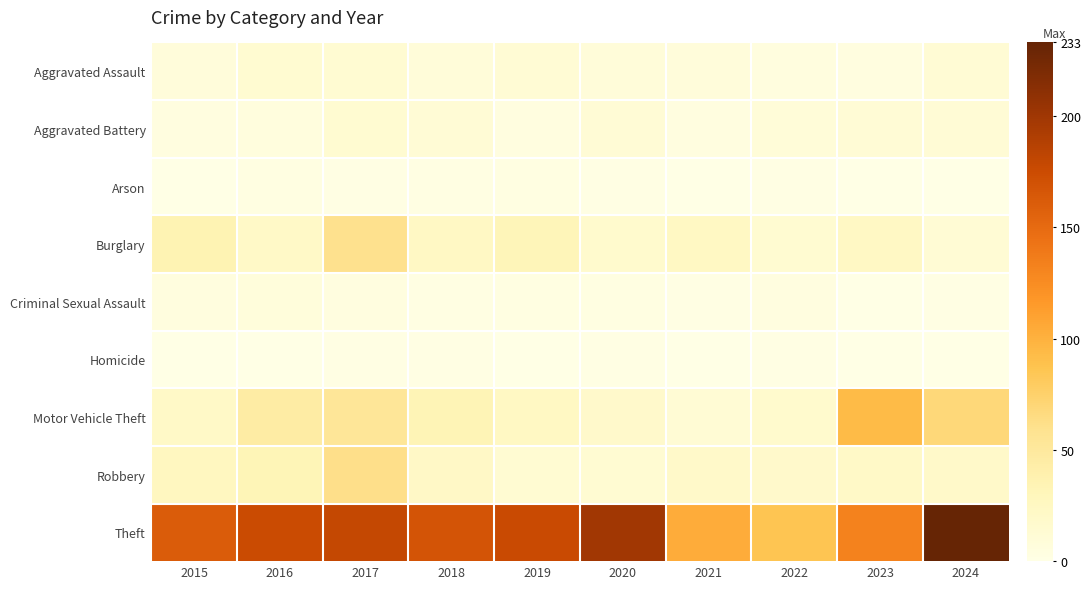

Which series has the largest total across all categories?

Theft